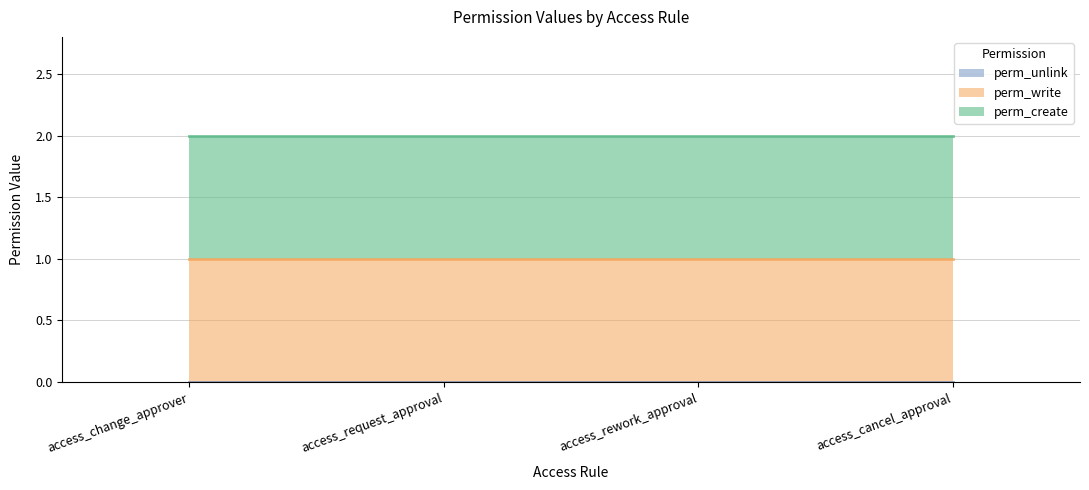

At which label is perm_create closest to 1?

access_change_approver